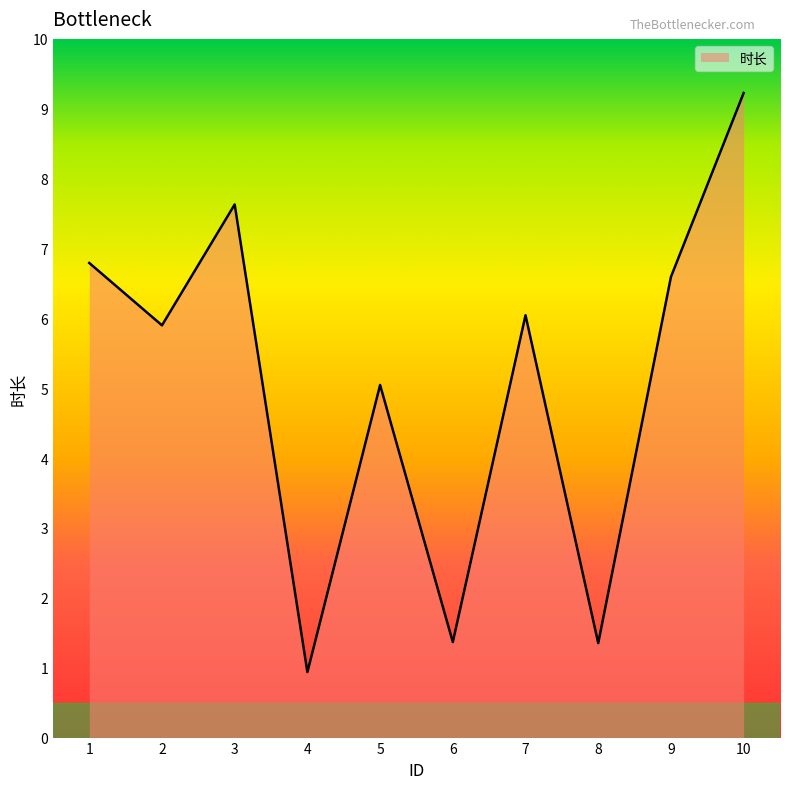

Reading left to right, list all the values displayed in this chart.

6.8	5.9	7.6	0.9	5.0	1.4	6.0	1.4	6.6	9.2